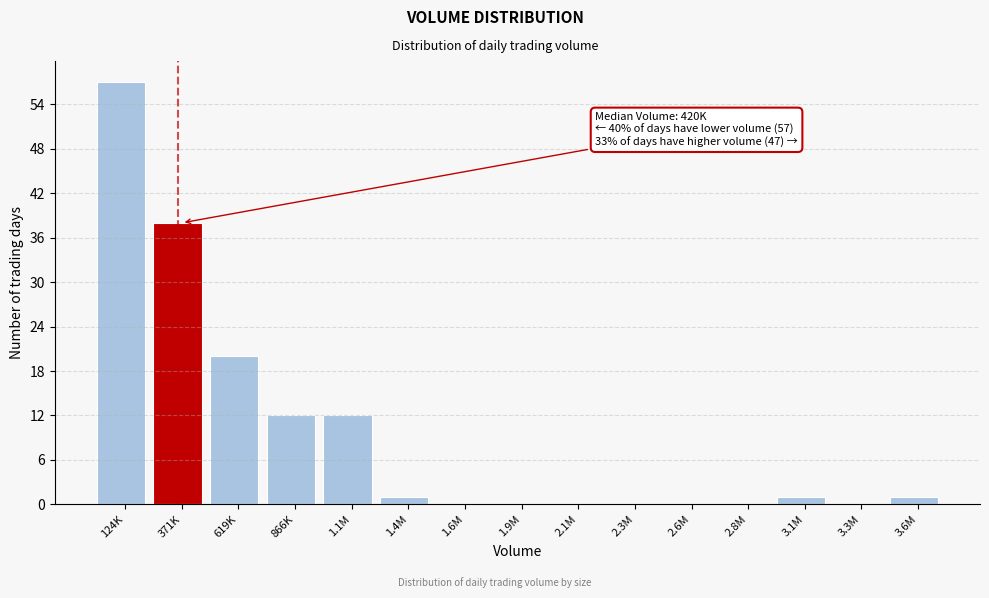

Reading right to left, extract all data points from this chart.

3.6M=1	3.3M=0	3.1M=1	2.8M=0	2.6M=0	2.3M=0	2.1M=0	1.9M=0	1.6M=0	1.4M=1	1.1M=12	866K=12	619K=20	371K=38	124K=57